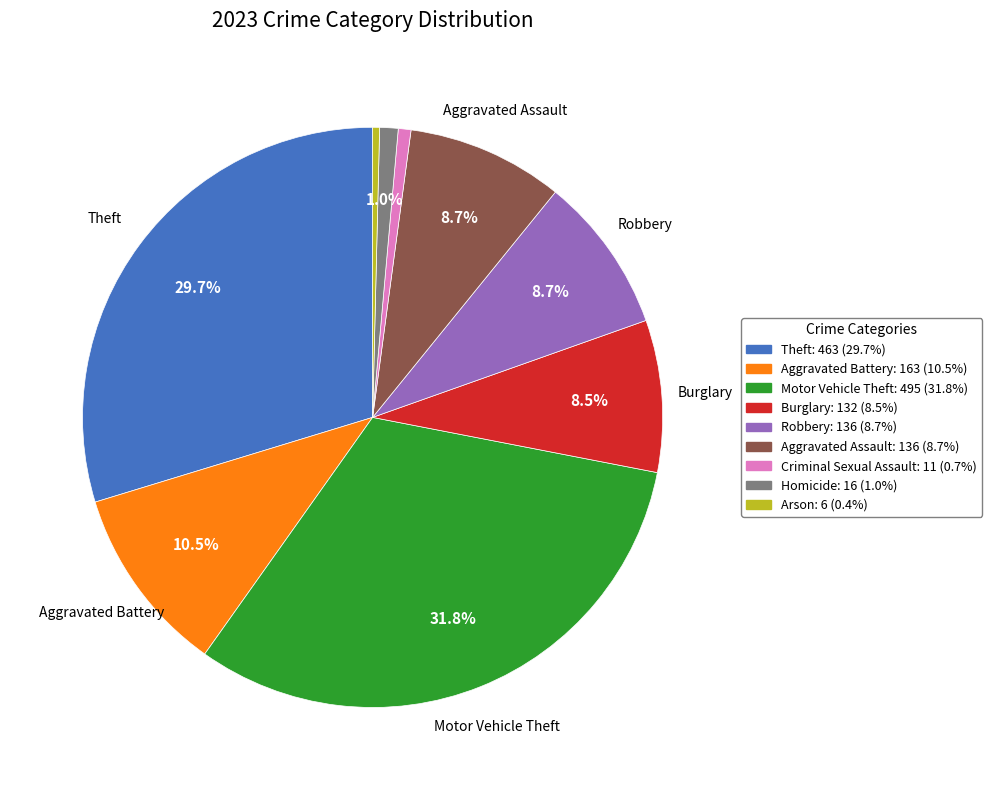

Between Aggravated Assault and Aggravated Battery, which is larger?

Aggravated Battery